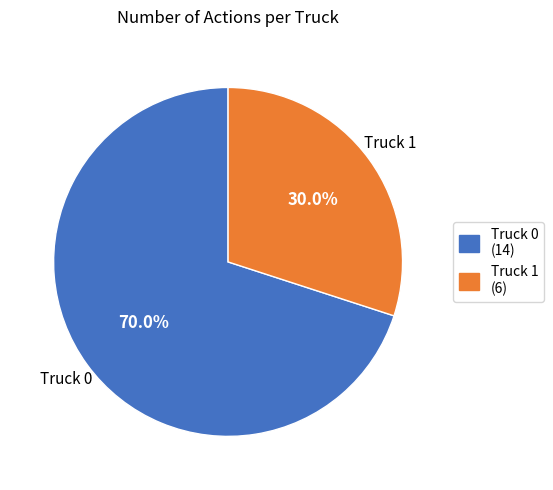

The Truck 0 slice represents 60% of the pie. True or false?

False